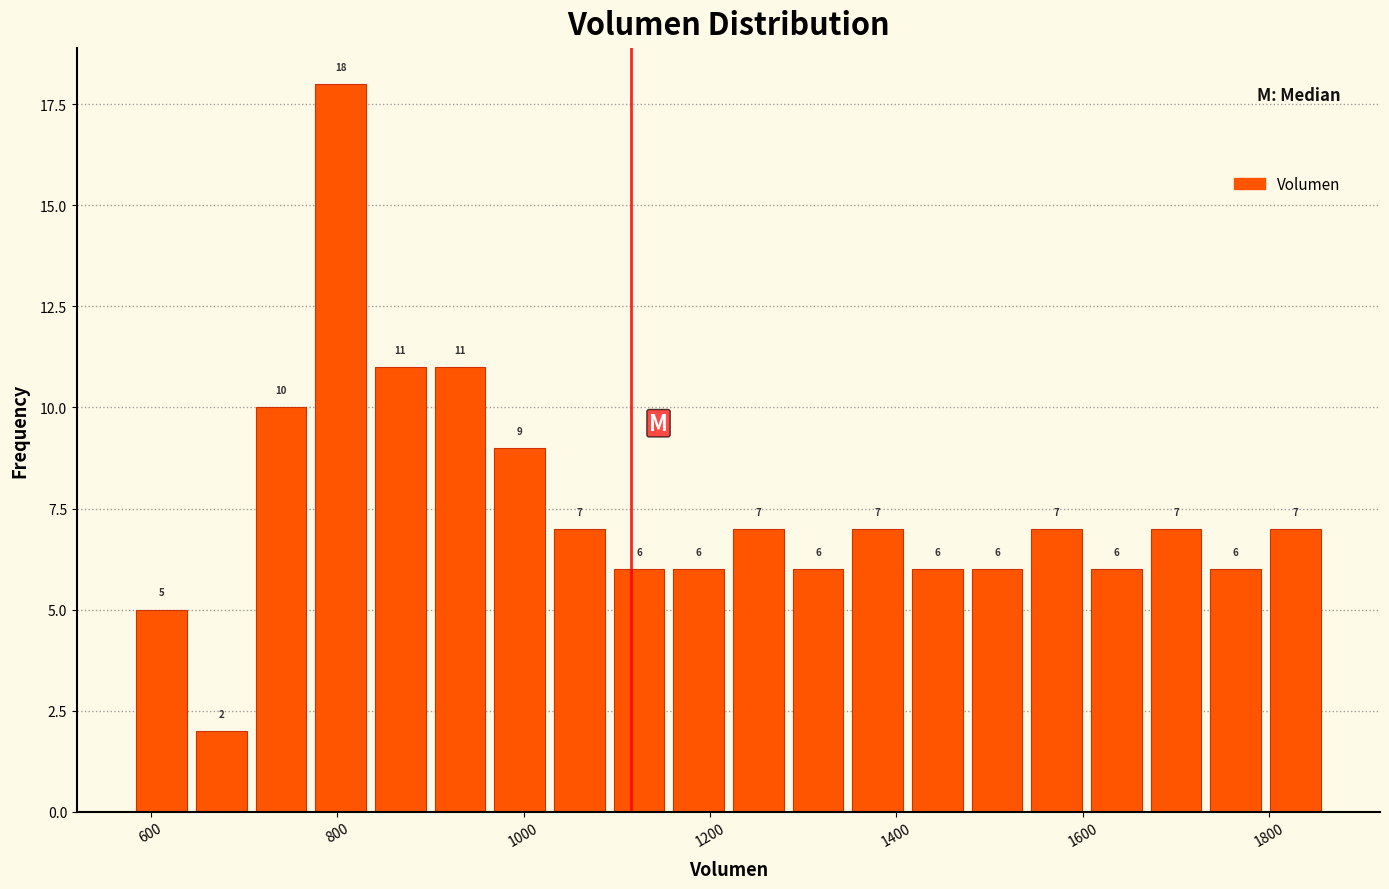

Read against the x-axis, roughly where is the centre of the tallest bar?

800